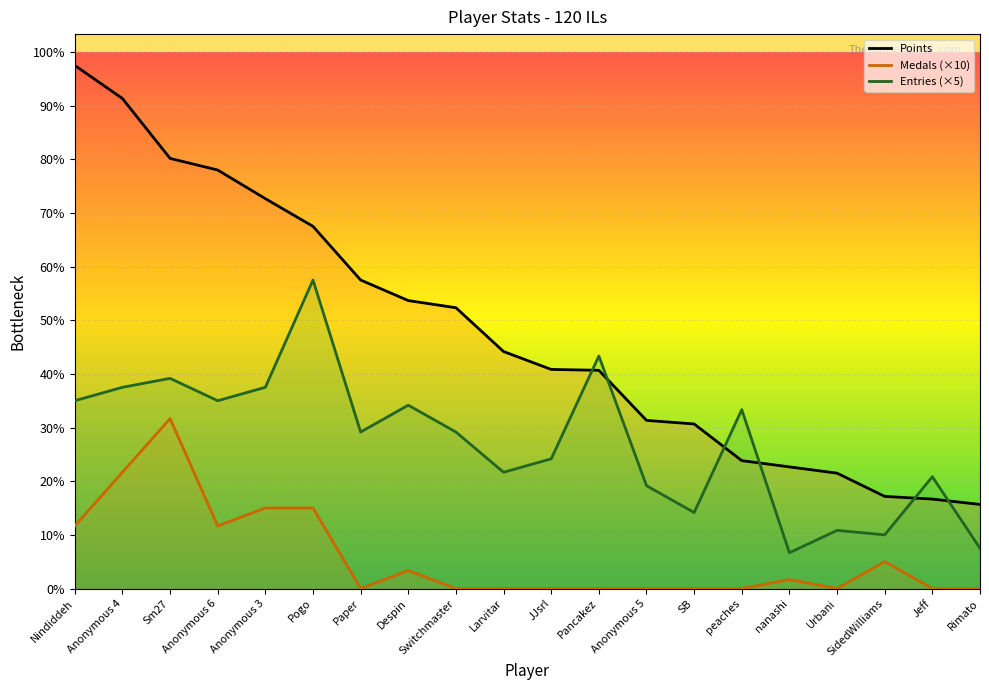

Read the Entries value at Anonymous 3.

225